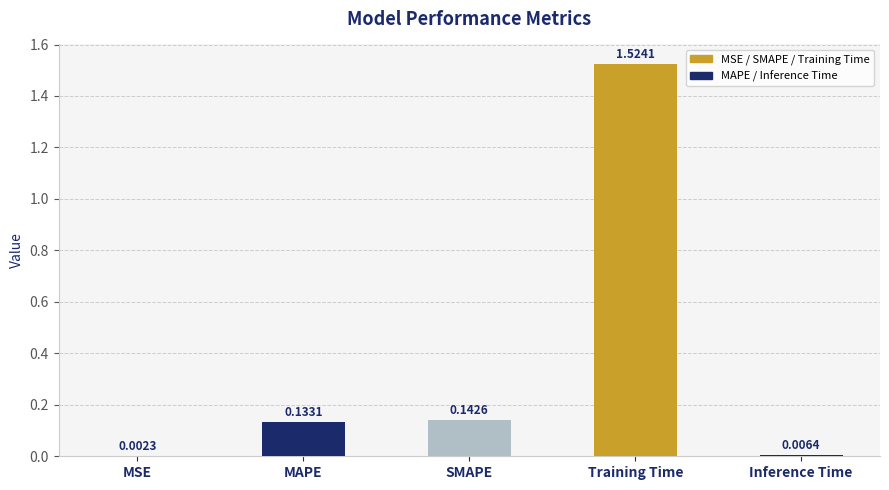

What is the sum of all values?

1.8